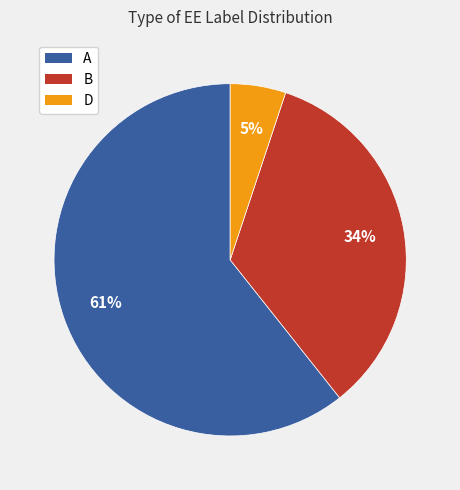

To the nearest percent, what is the difference between the largest and smallest slice percentages?

56%